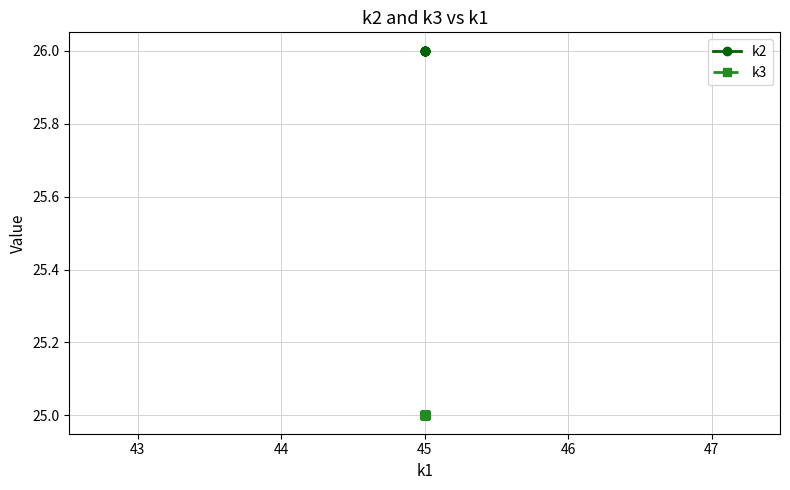

Which series has the largest total across all categories?

k2